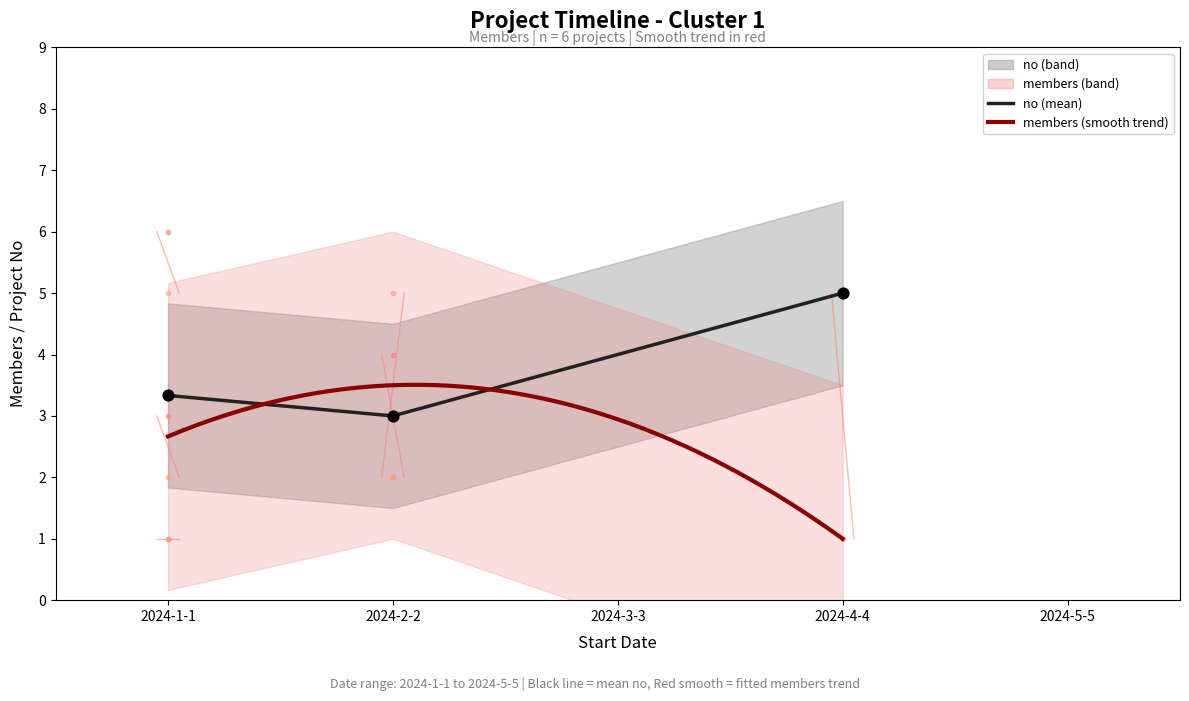

What is the total value across all series at 5?

11